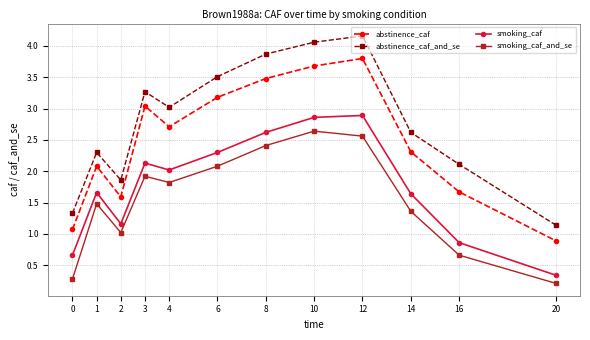

The value of smoking_caf at 2 is 1.2. True or false?

True